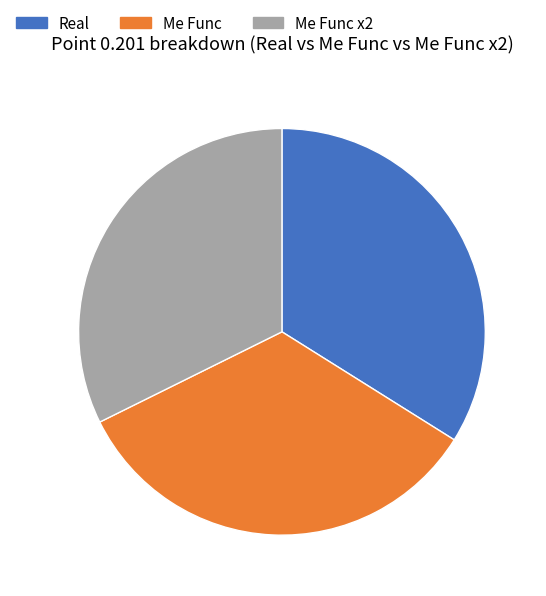

What is the smallest slice in the pie chart?

Me Func x2